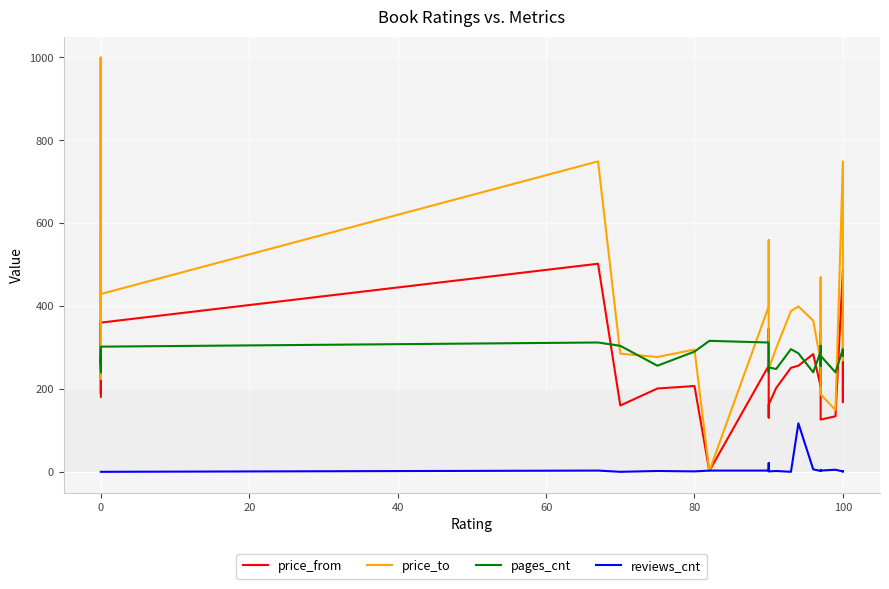

Which series has the largest range (max minus min)?

price_from